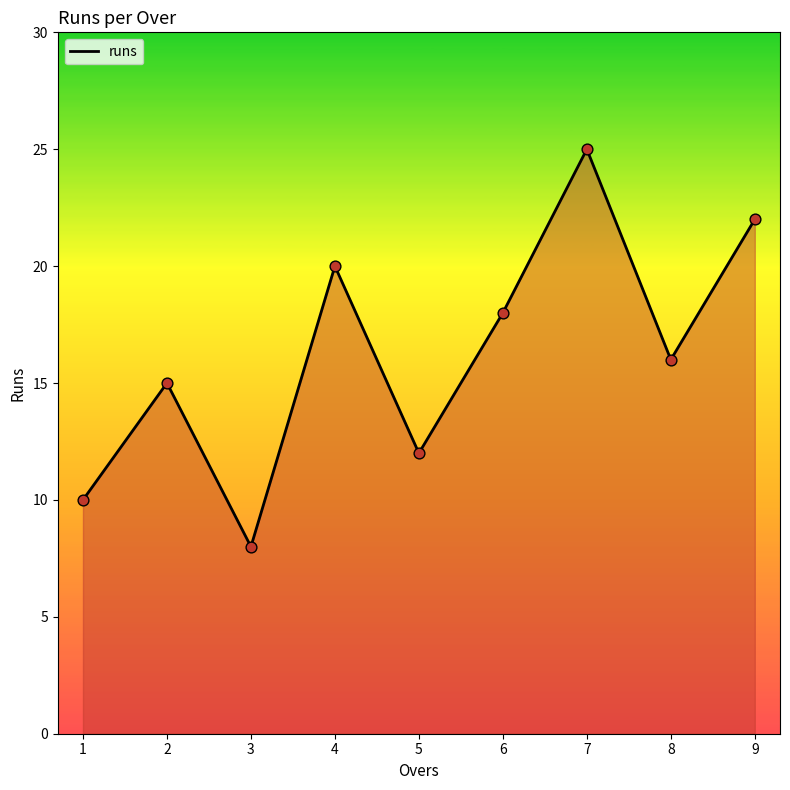

What is the change in value from 5 to 7?

+13